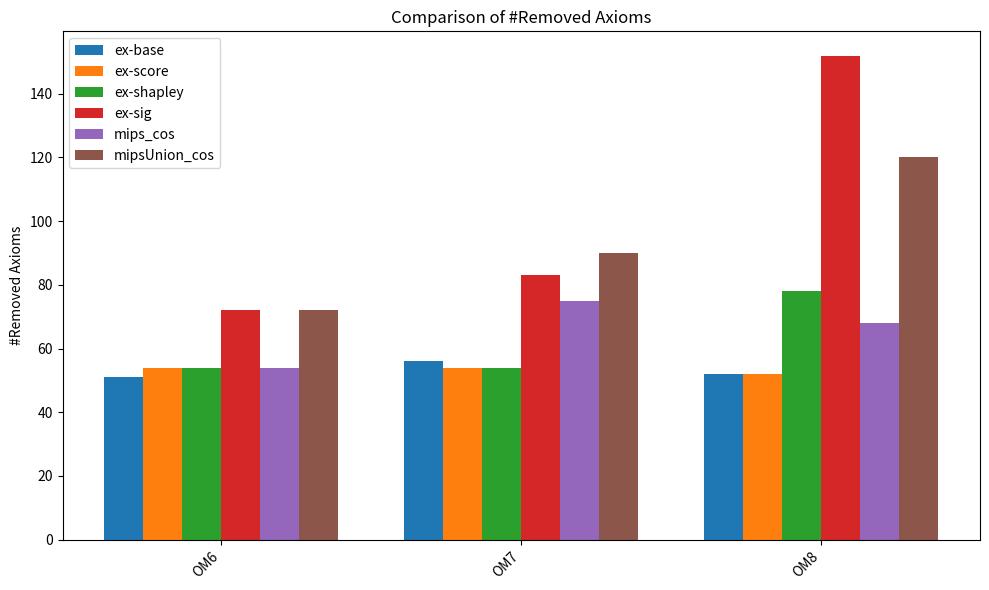

At which category is the sum across all series the highest?

OM8